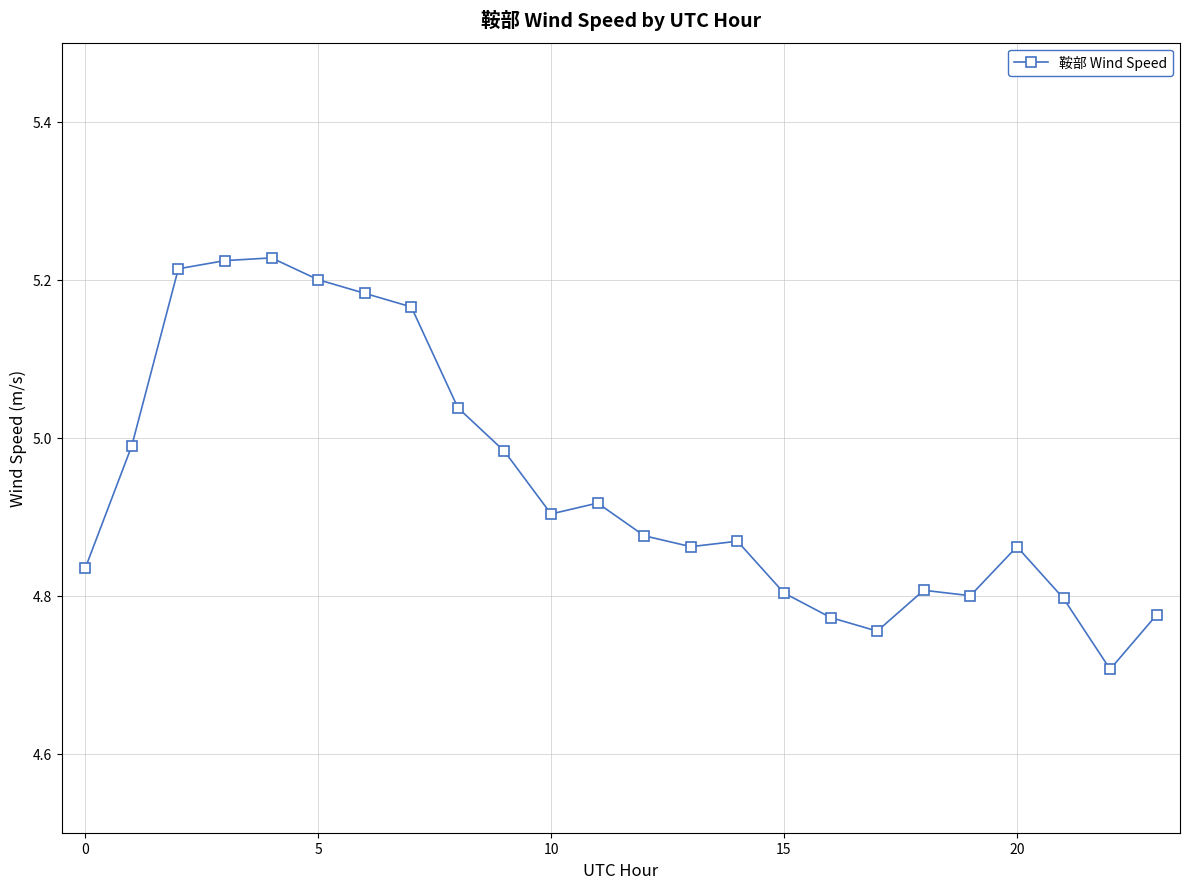

What is the difference between the maximum and minimum values?

0.5